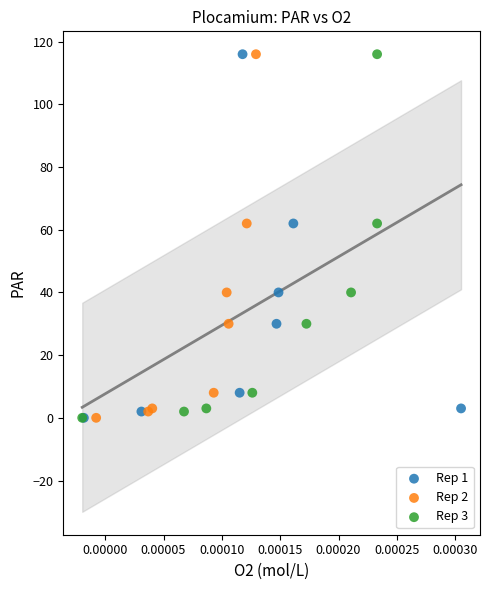

What are all the series names shown in the legend?

Rep 1, Rep 2, Rep 3